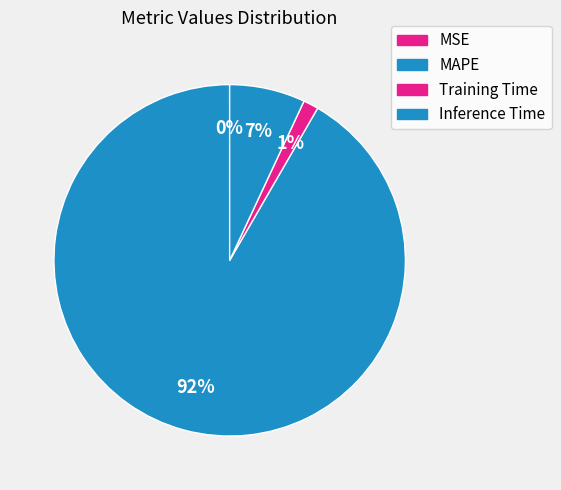

How many segments does this pie chart have?

4